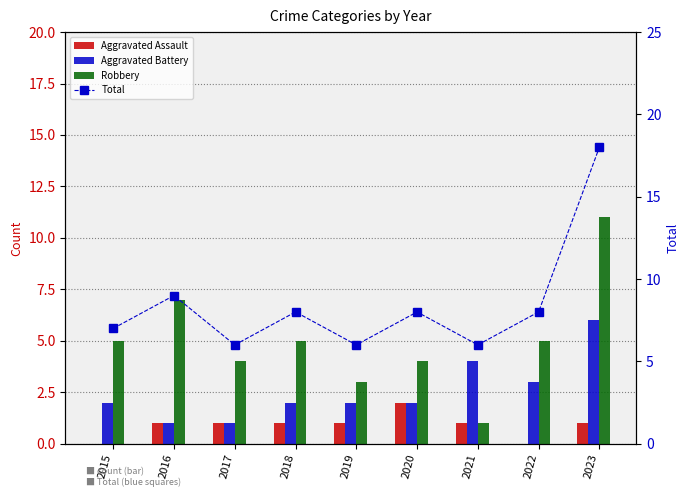

How many data points in Aggravated Assault are above 1?

1